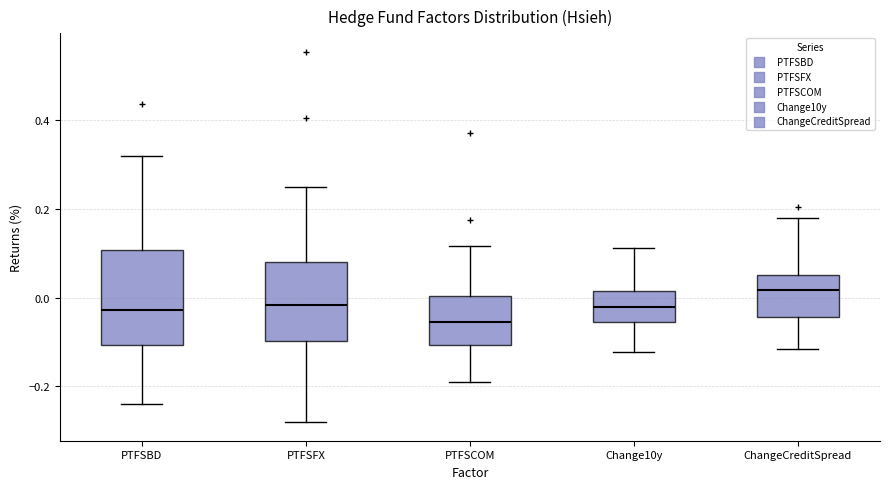

Reading left to right, read every box against the y-axis: the position of its median line, the range the box covers, and the ends of its whiskers. The values are not printed on the chart, so give them approximately, as read against the axis.

PTFSBD: median -0.02, box -0.10 to 0.10, whiskers -0.24 to 0.32
PTFSFX: median -0.02, box -0.10 to 0.08, whiskers -0.28 to 0.24
PTFSCOM: median -0.06, box -0.10 to 0.00, whiskers -0.18 to 0.12
Change10y: median -0.02, box -0.06 to 0.02, whiskers -0.12 to 0.12
ChangeCreditSpread: median 0.02, box -0.04 to 0.06, whiskers -0.12 to 0.18